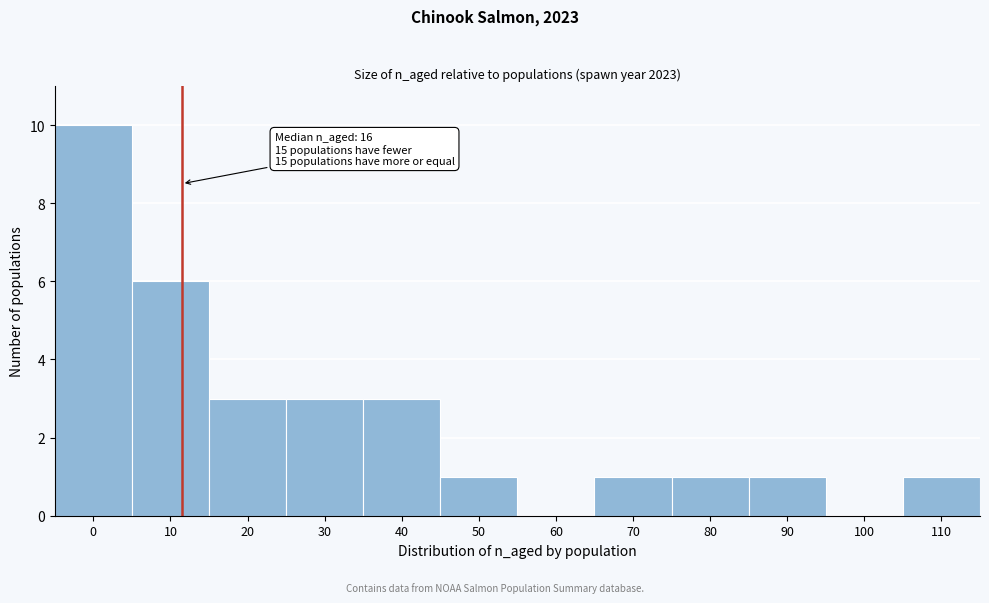

Reading left to right, what are all the values shown in this chart?

0=10	10=6	20=3	30=3	40=3	50=1	60=0	70=1	80=1	90=1	100=0	110=1